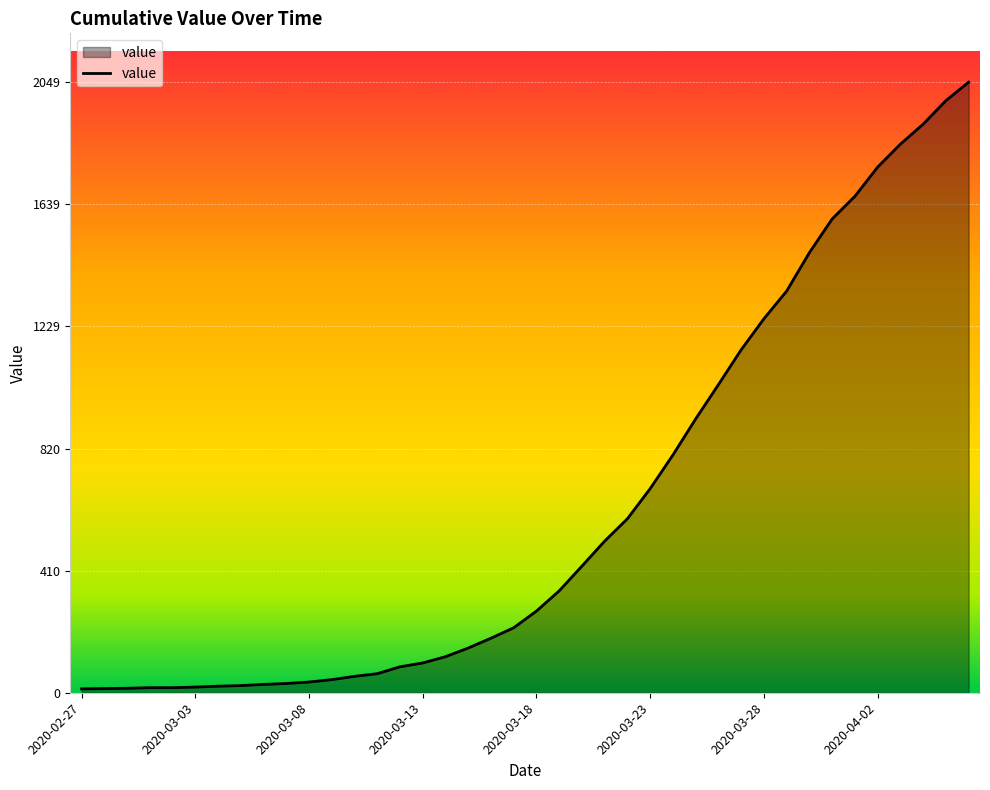

What is the maximum value shown in the chart?

2049